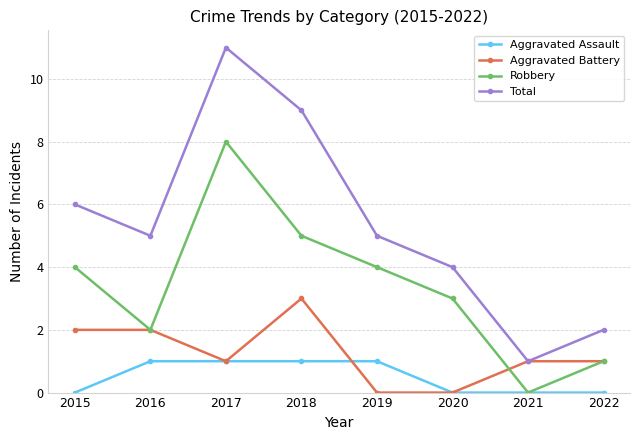

Does the chart display data point markers on the line(s)?

Yes